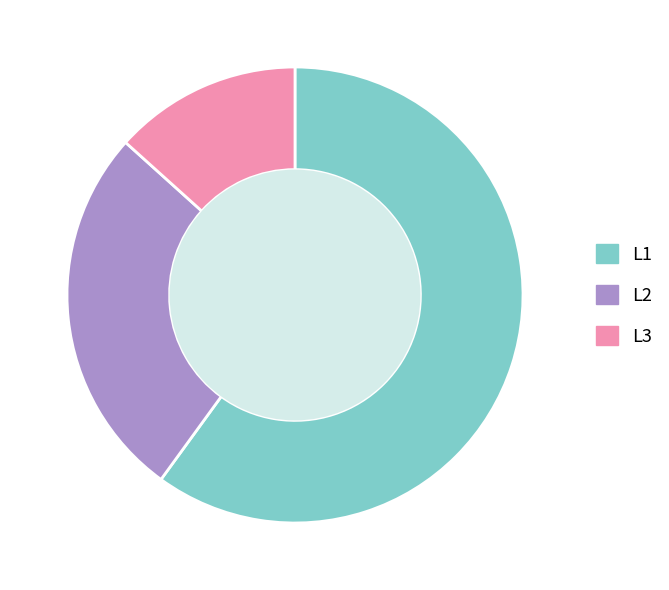

Combined, do L2 and L1 account for over 50%?

Yes